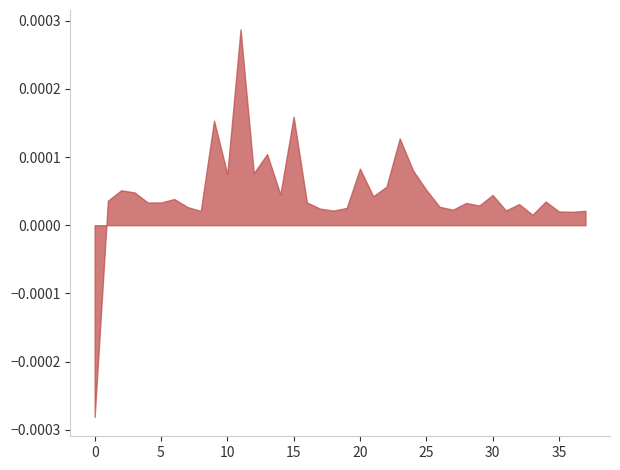

Which series has the largest total across all categories?

val_mean_squared_error